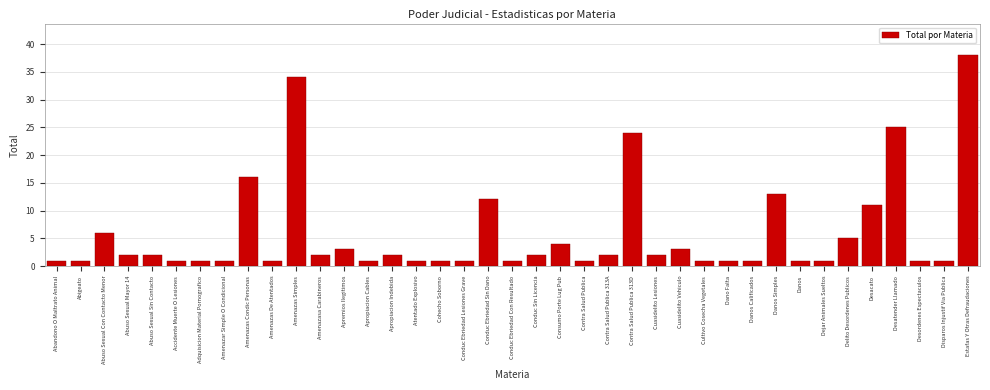

What position from the right is Conduc Ebriedad Sin Dano?

21